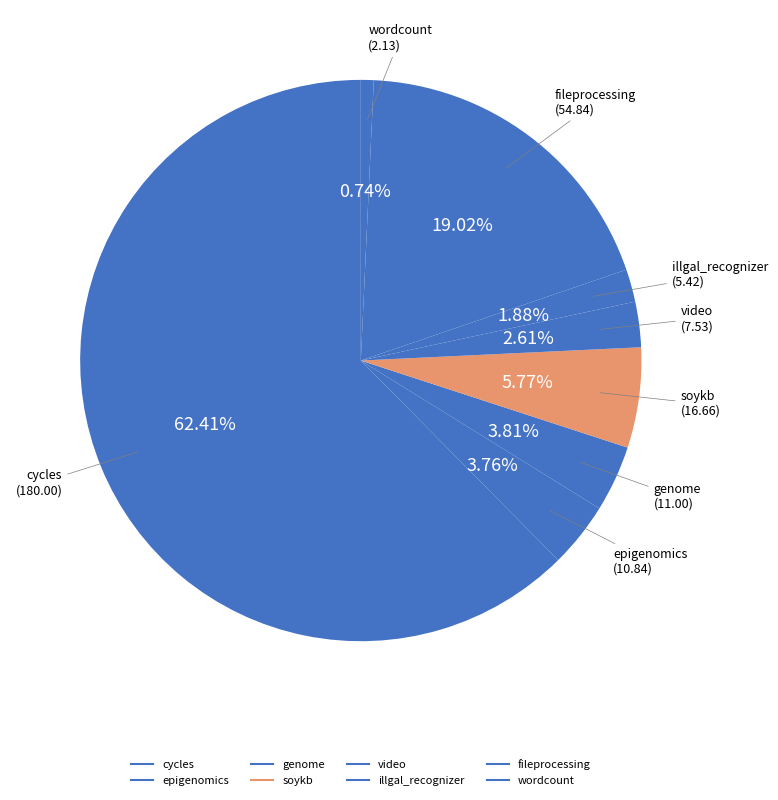

Count the number of slices in the pie.

8